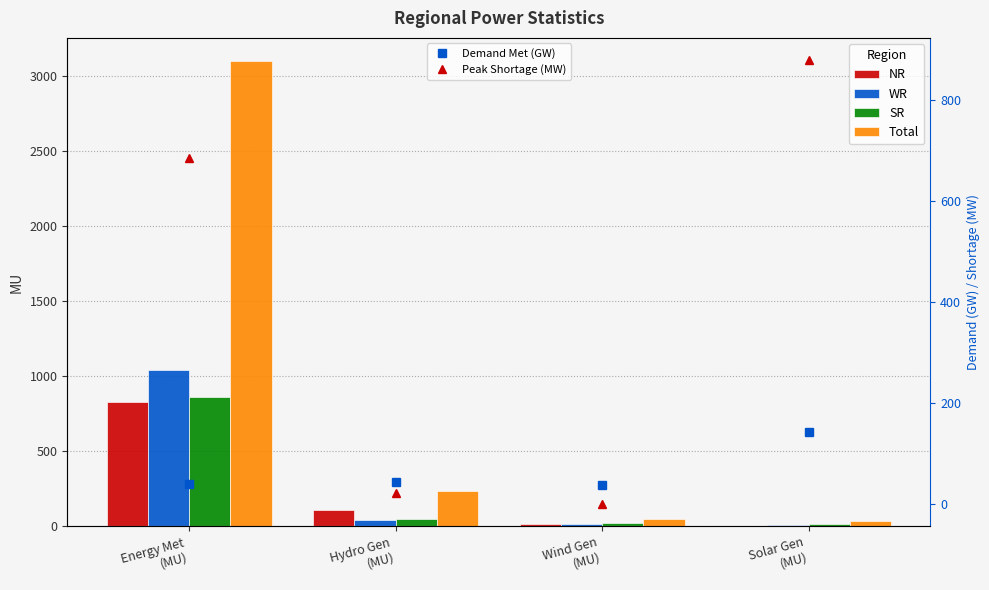

Between Wind Gen
(MU) and Solar Gen
(MU), which series saw the biggest shift?

Peak Shortage (MW)